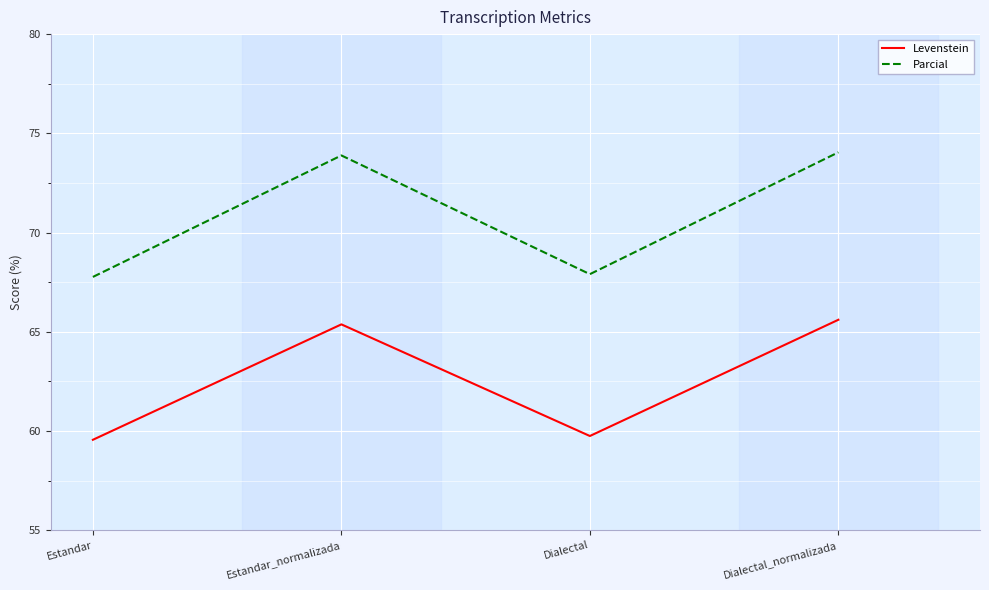

The value of Parcial at Estandar is 118.3. True or false?

False